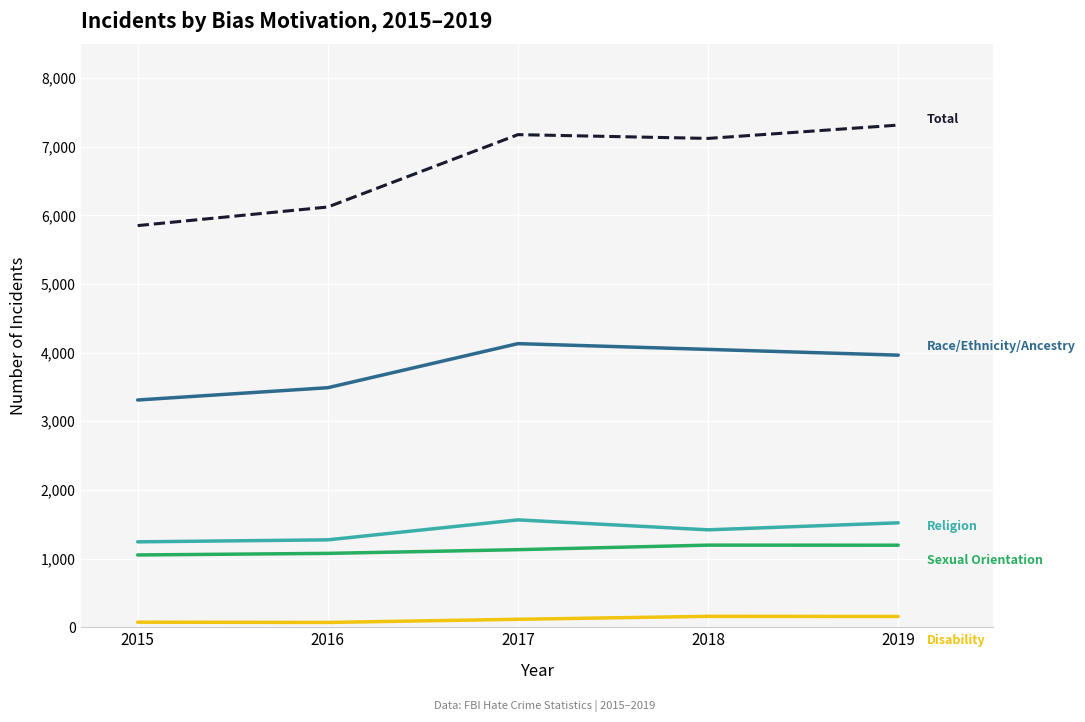

What is the maximum value shown in the chart?

7314